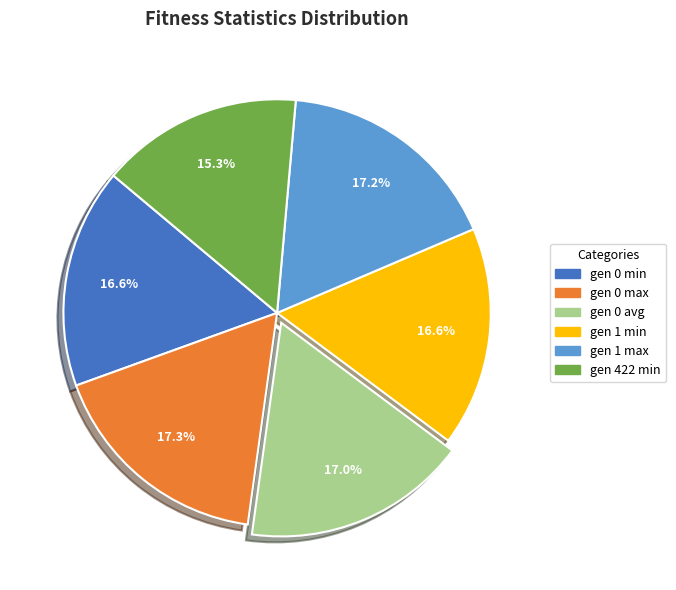

Between gen 422 min and gen 0 max, which is larger?

gen 0 max